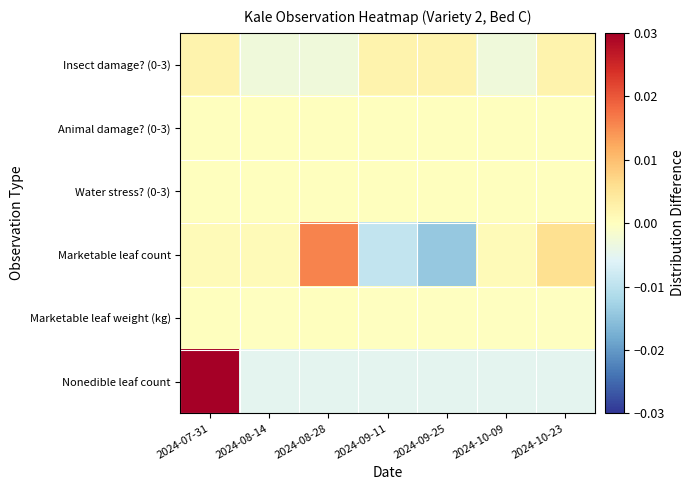

Between 2024-10-23 and 2024-09-11, which is larger?

2024-10-23